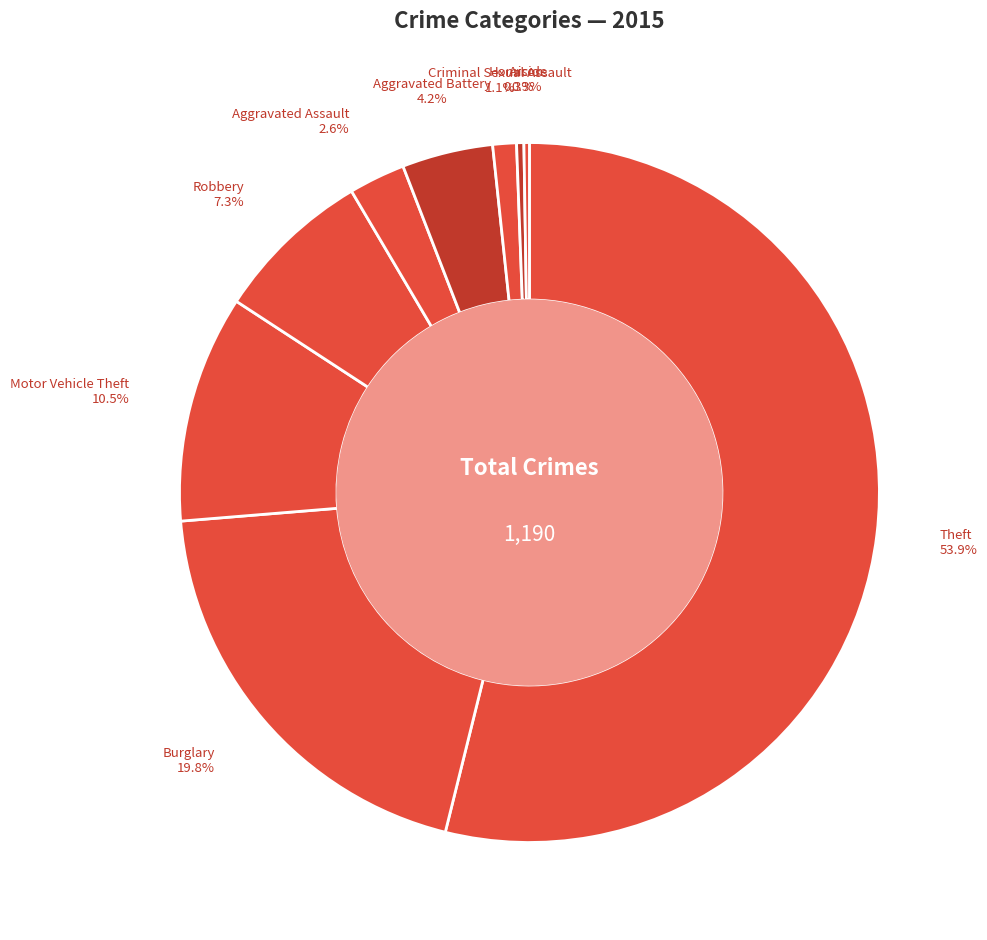

To the nearest percent, what is the average slice percentage?

11%